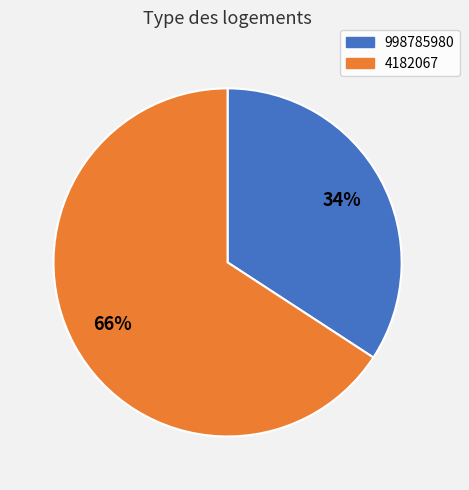

How many slices are in this pie chart?

2